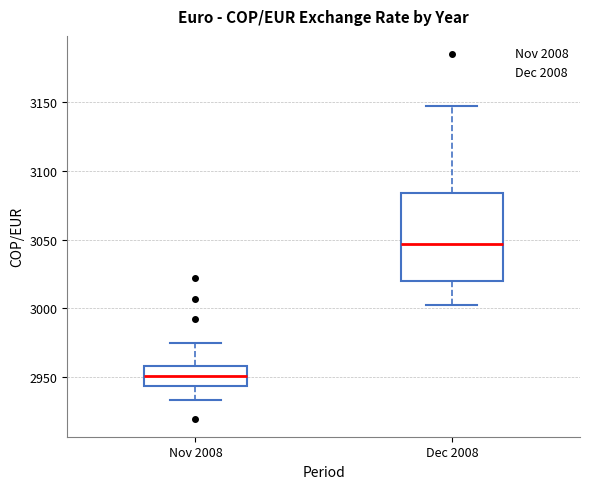

Where does the median line of the box for Nov 2008 sit on the y-axis? The values are not printed on the chart, so give them approximately, as read against the axis.

2950